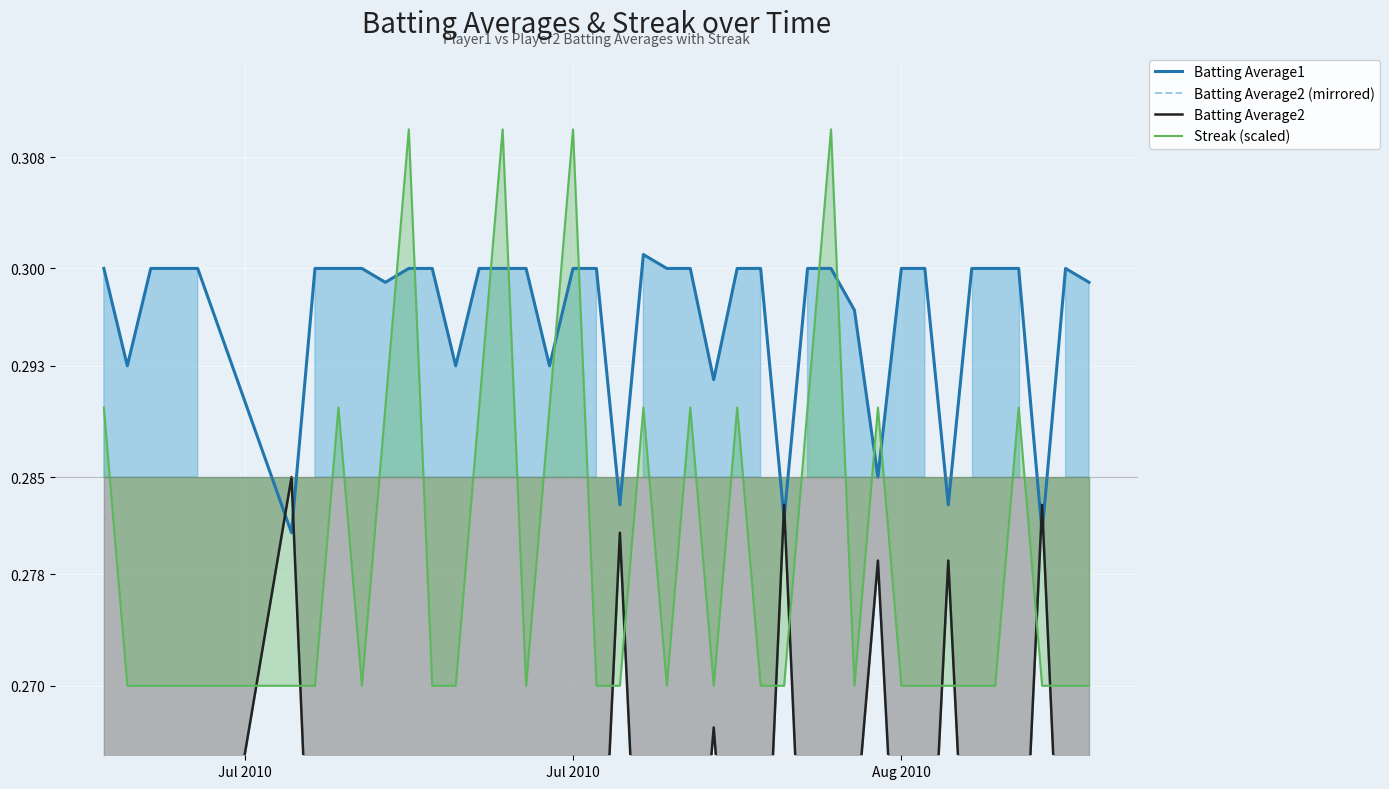

What is the highest value of the Batting Average2 series?

0.3